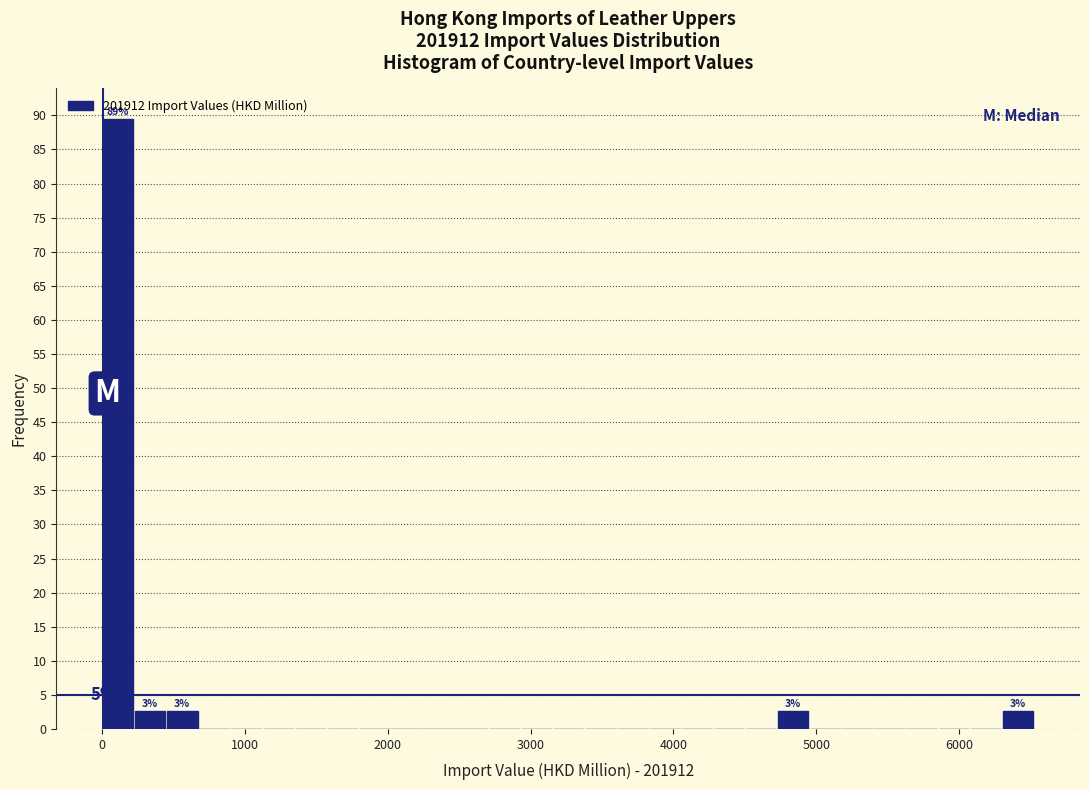

Read against the x-axis, roughly where is the centre of the tallest bar?

100